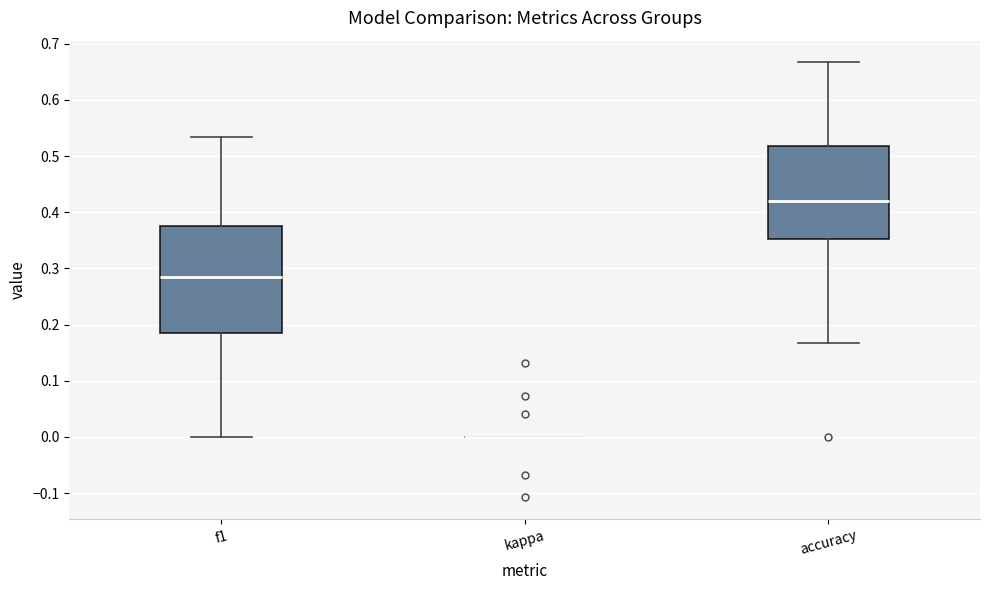

Reading left to right, read every box against the y-axis: the position of its median line, the range the box covers, and the ends of its whiskers. The values are not printed on the chart, so give them approximately, as read against the axis.

f1: median 0.28, box 0.18 to 0.38, whiskers 0.00 to 0.53
kappa: box collapsed to a line at 0.00, whiskers 0.00 to 0.00
accuracy: median 0.42, box 0.35 to 0.52, whiskers 0.17 to 0.67